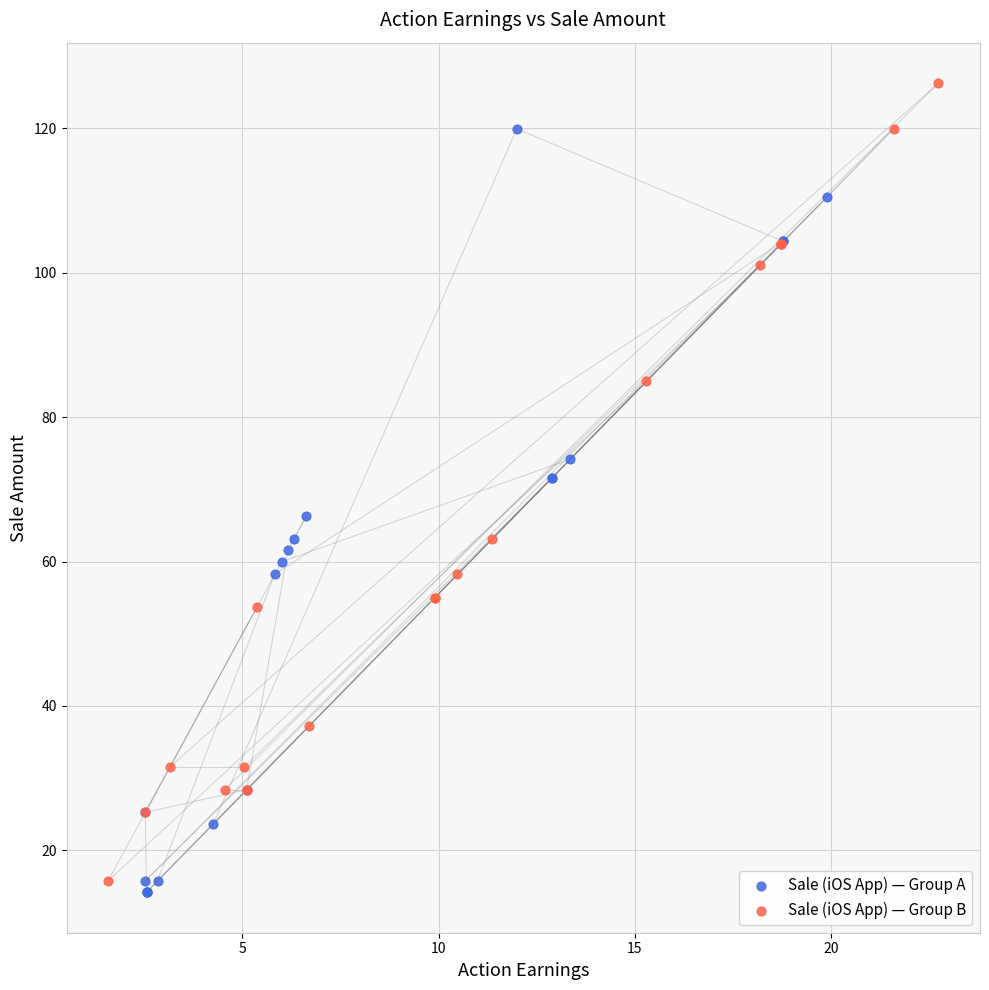

Which series contains the lowest Y value?

Sale (iOS App) — Group A